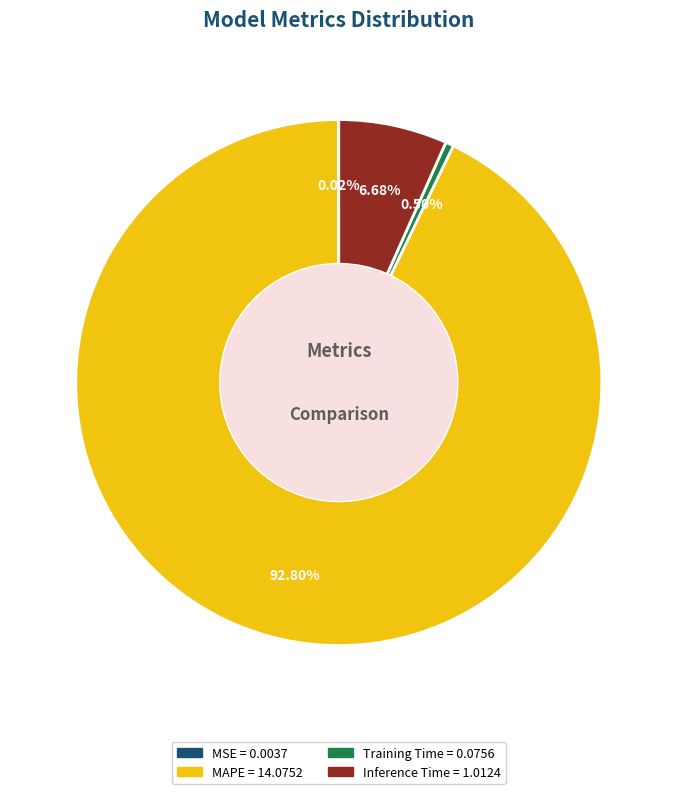

Between Training Time and MAPE, which is larger?

MAPE